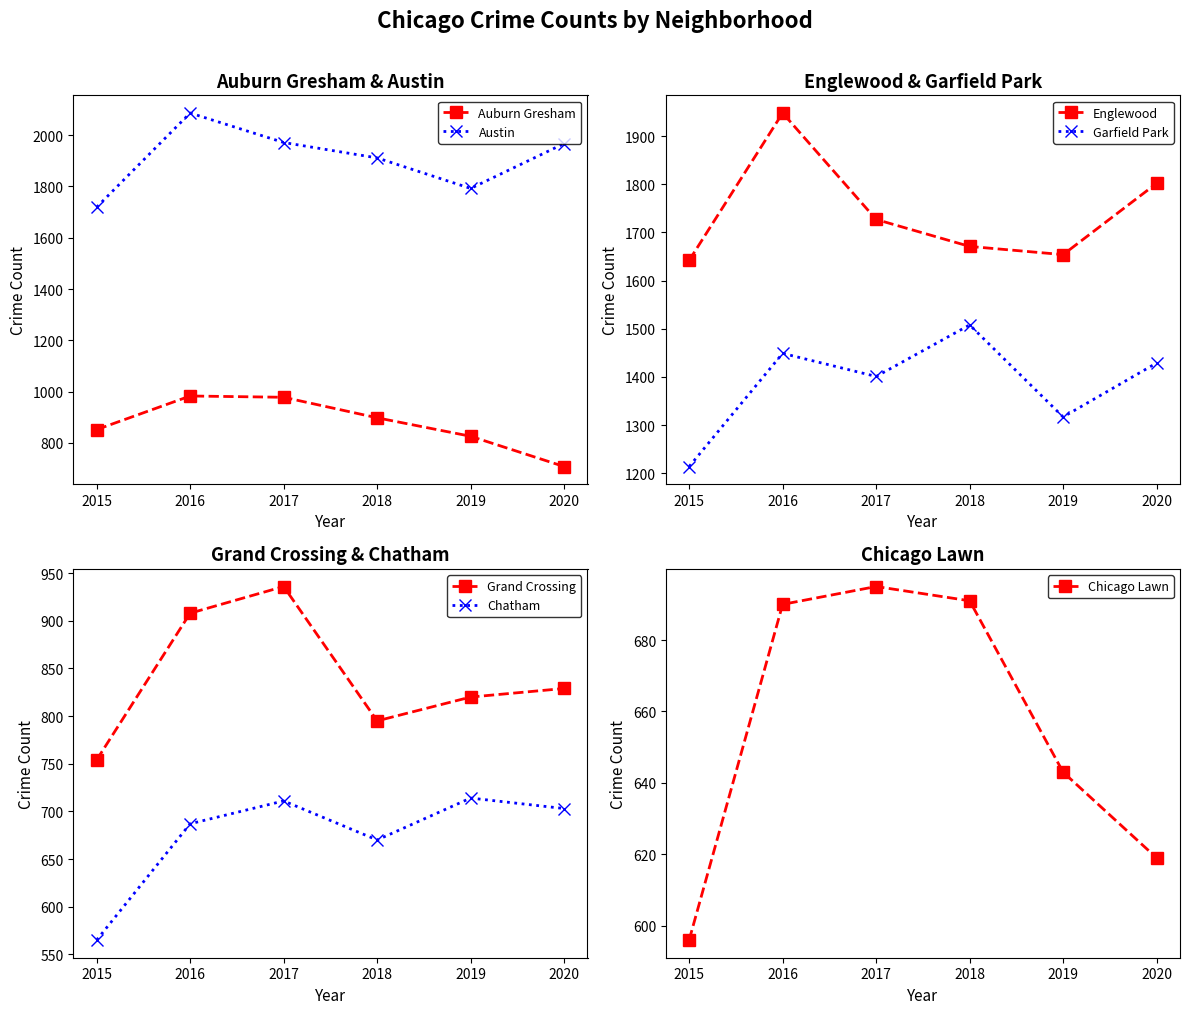

True or false: 2018 and 2015 intersect in this chart.

False